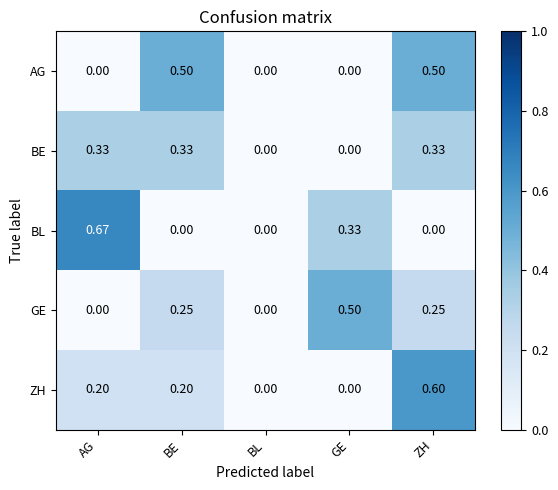

At which category is the sum across all series the highest?

ZH